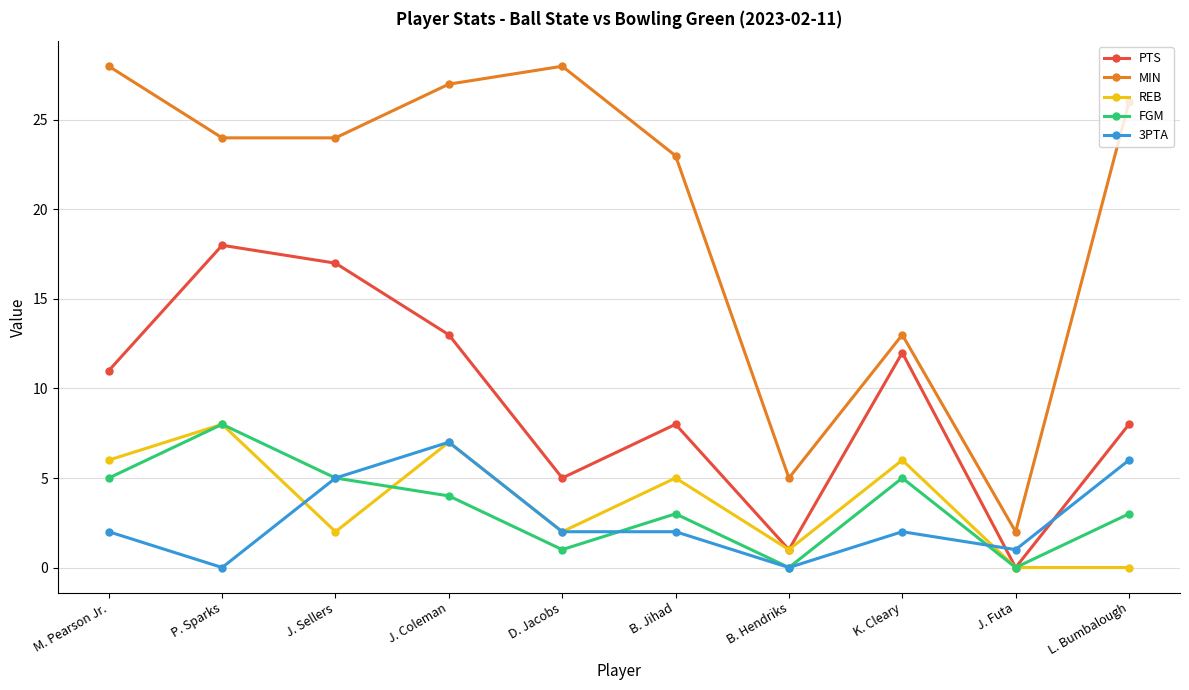

The REB series shows 2 at P. Sparks. True or false?

False